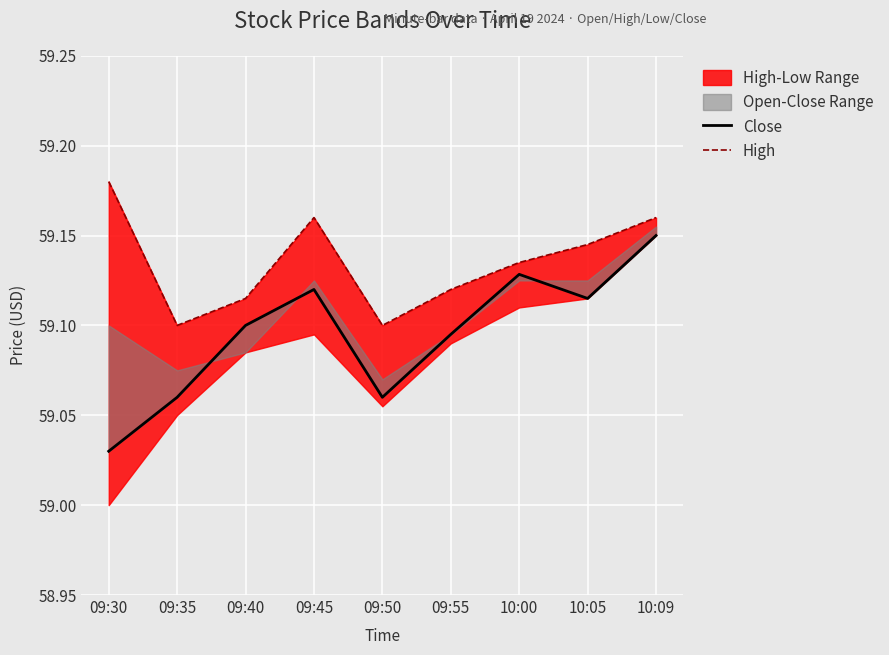

Reading left to right, extract all data points from this chart.

Close: 59.0	59.1	59.1	59.1	59.1	59.1	59.1	59.1	59.2
High: 59.2	59.1	59.1	59.2	59.1	59.1	59.1	59.1	59.2